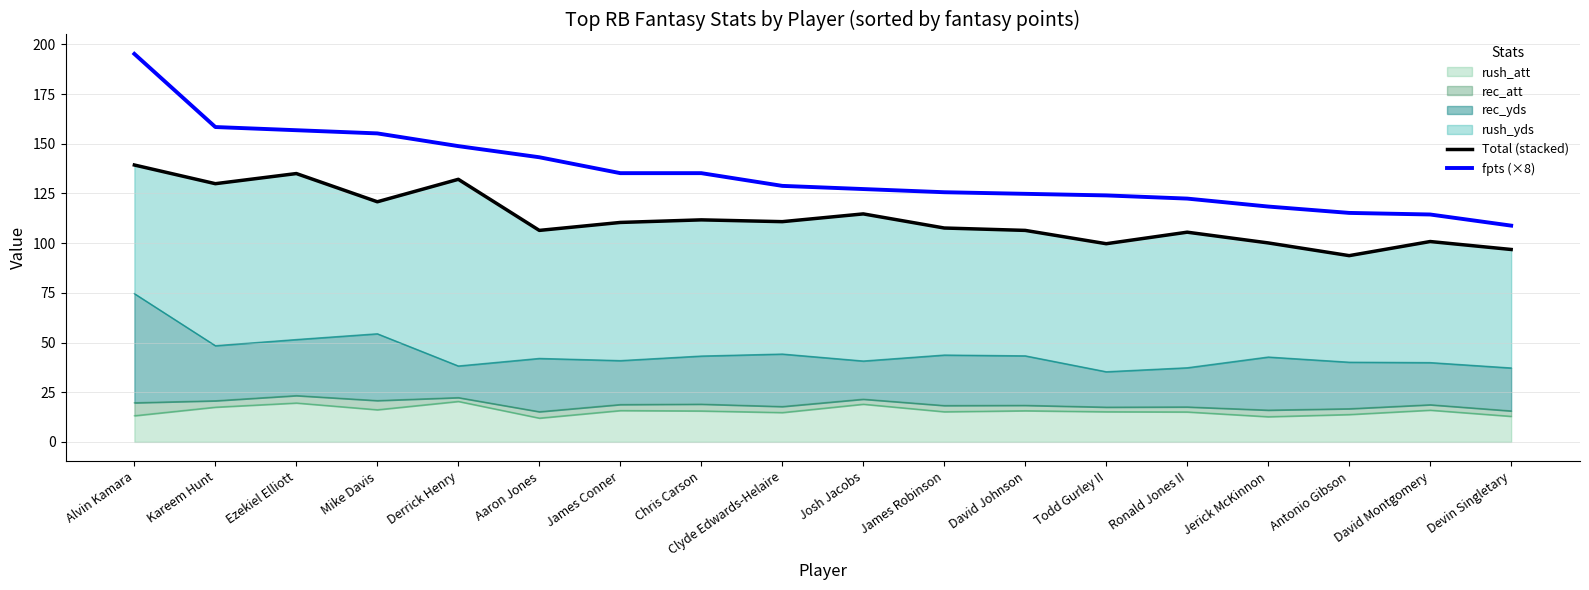

What is the smallest value displayed?

93.7